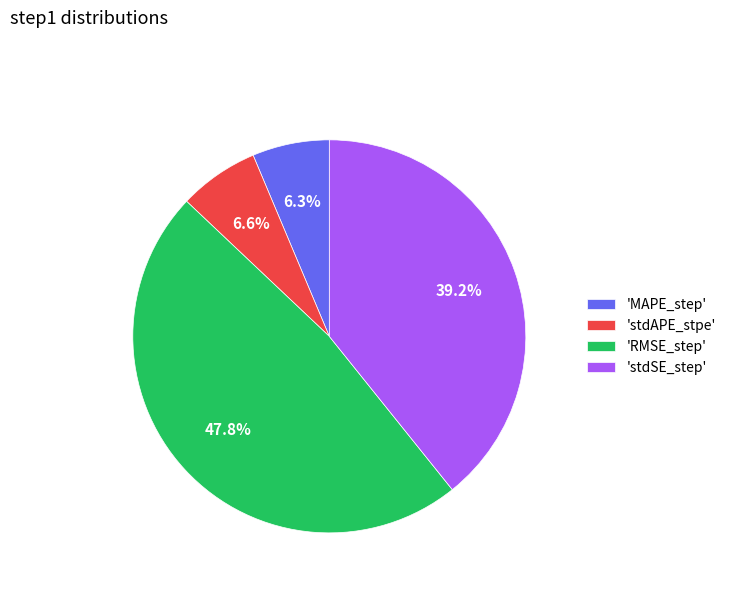

Does 'stdSE_step' represent more than half of the total?

No